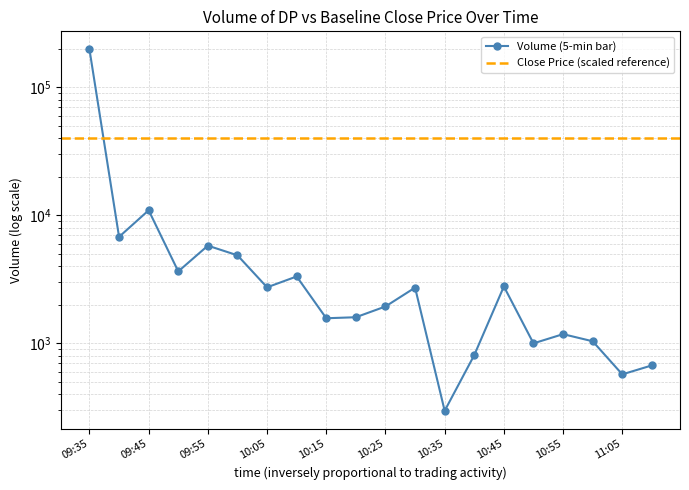

Which category has the highest value across all series?

09:35